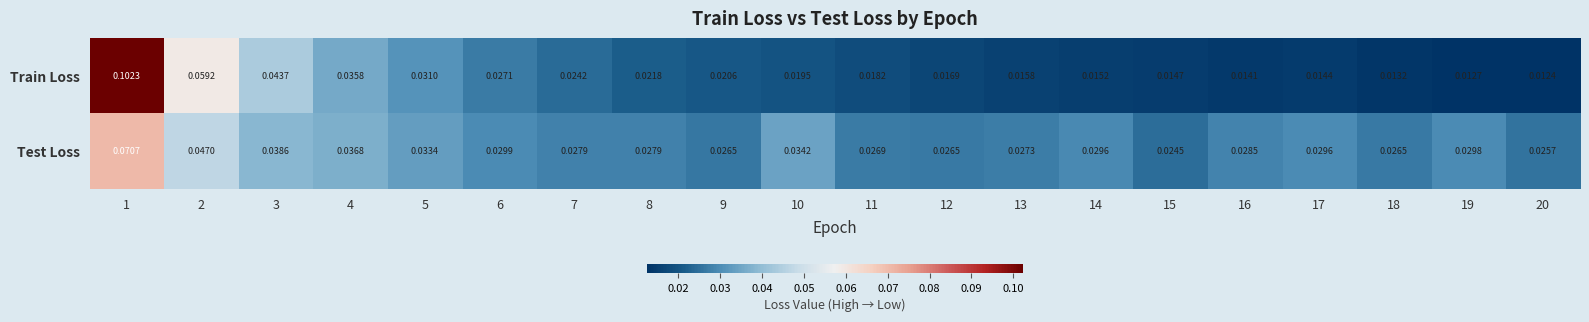

Which series has the largest total across all categories?

Test Loss